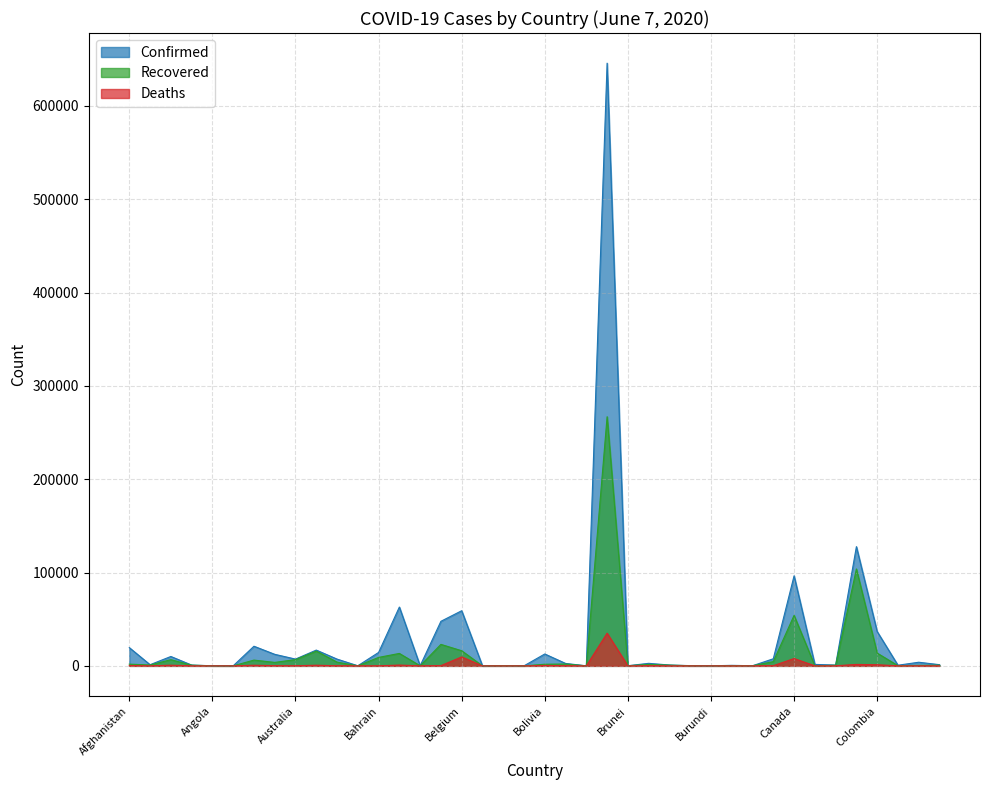

True or false: Deaths and Confirmed intersect in this chart.

False